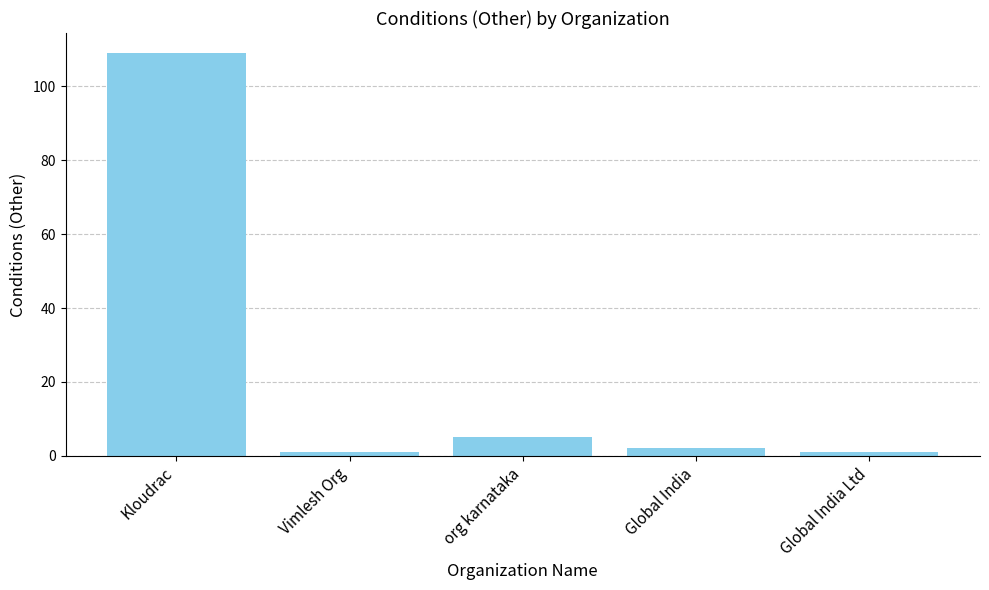

What is the maximum value shown in the chart?

109